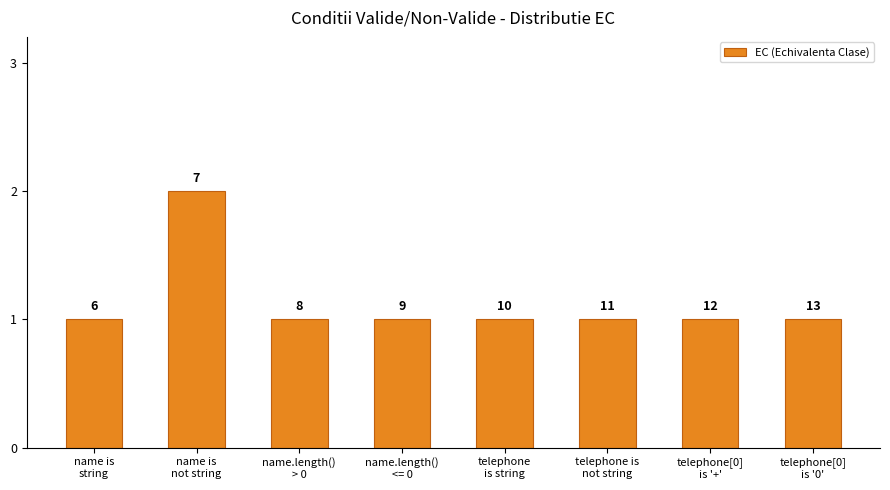

Does the chart contain stacked bars?

No